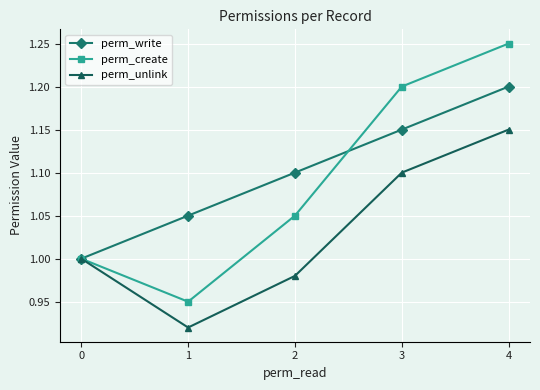

What is the value of the perm_create point at the 2nd from the left?

0.9